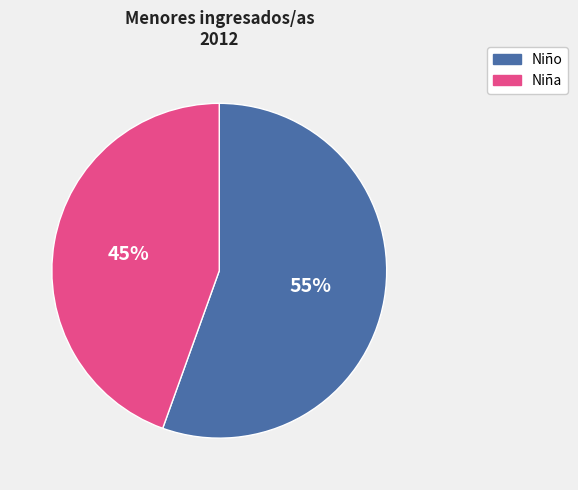

Does any single category account for the majority?

Yes